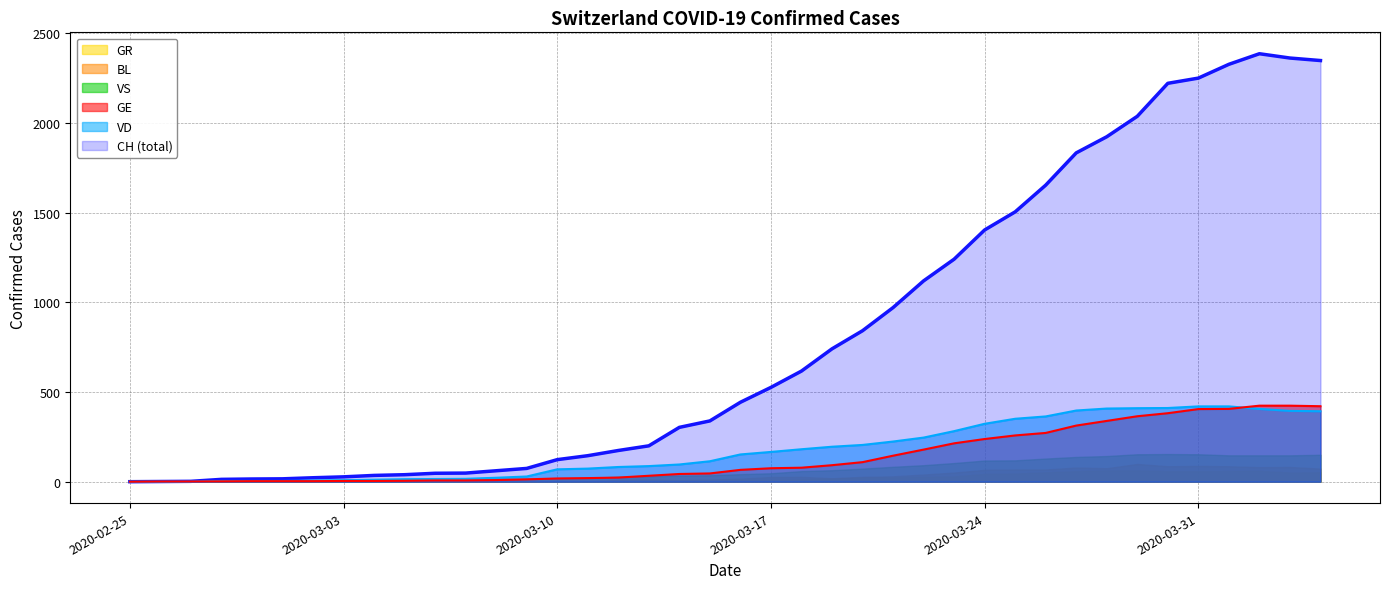

What is the label of the 2nd point from the right?

2020-04-03